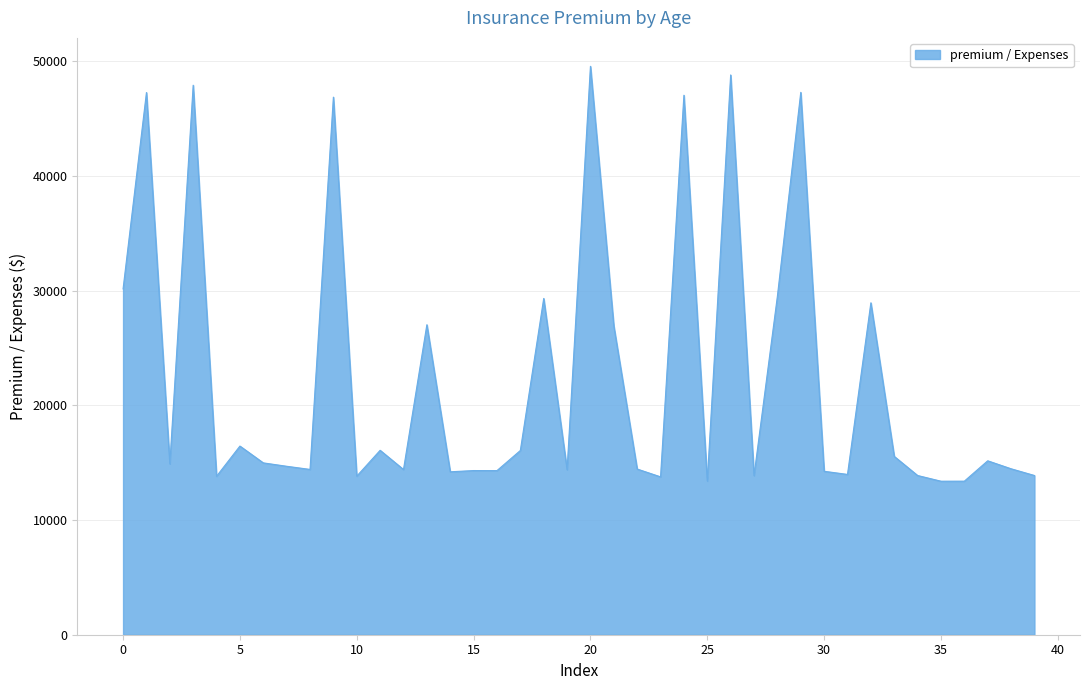

What is the difference between the maximum and minimum values?

36187.1